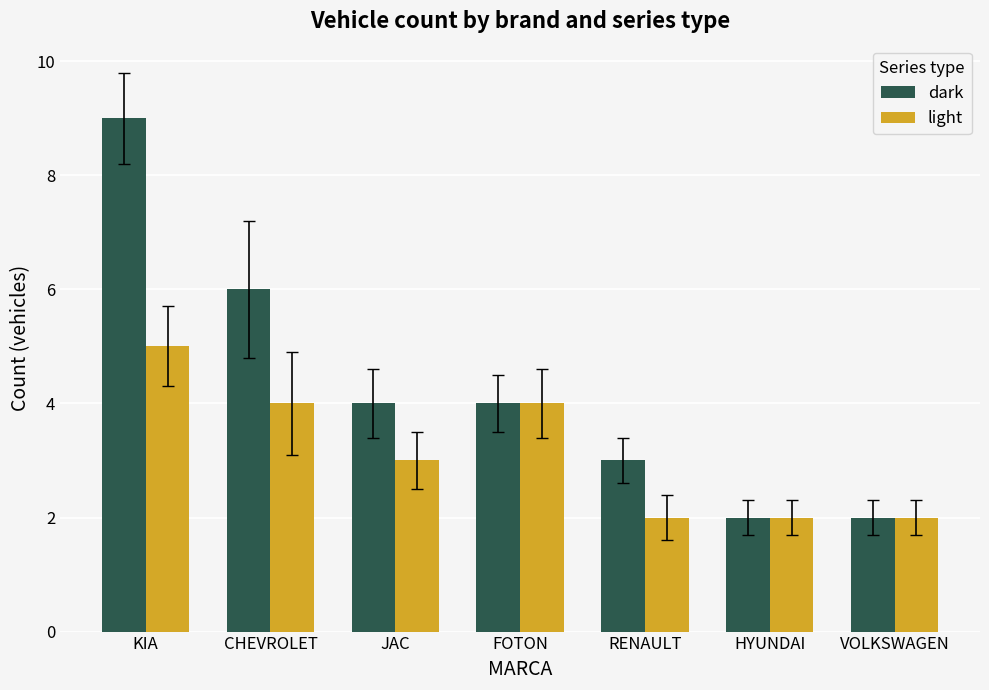

What is the total value across all series at RENAULT?

5